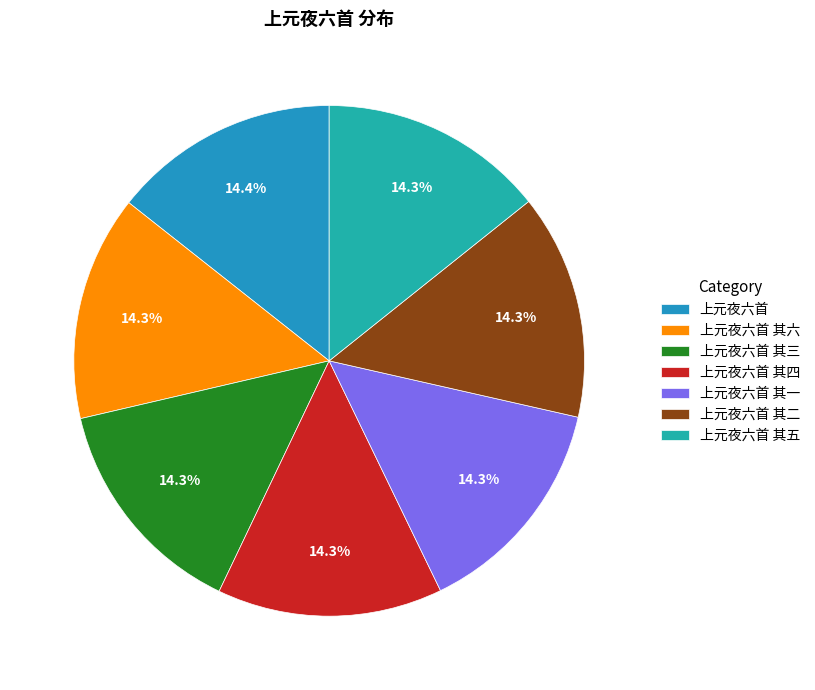

Which category has the biggest portion of the pie?

上元夜六首